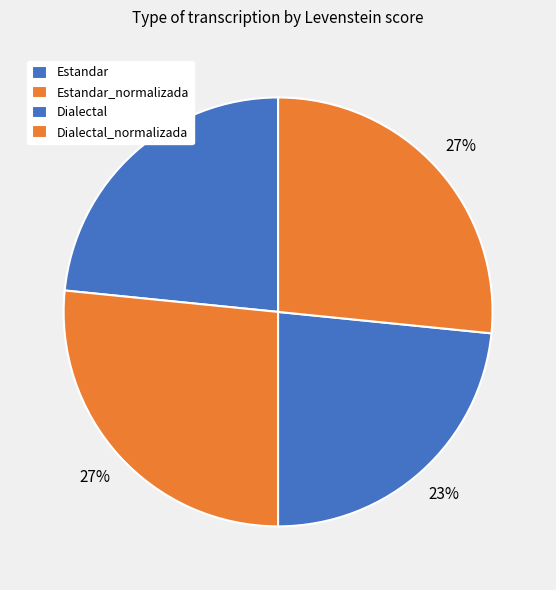

Count the number of slices in the pie.

4